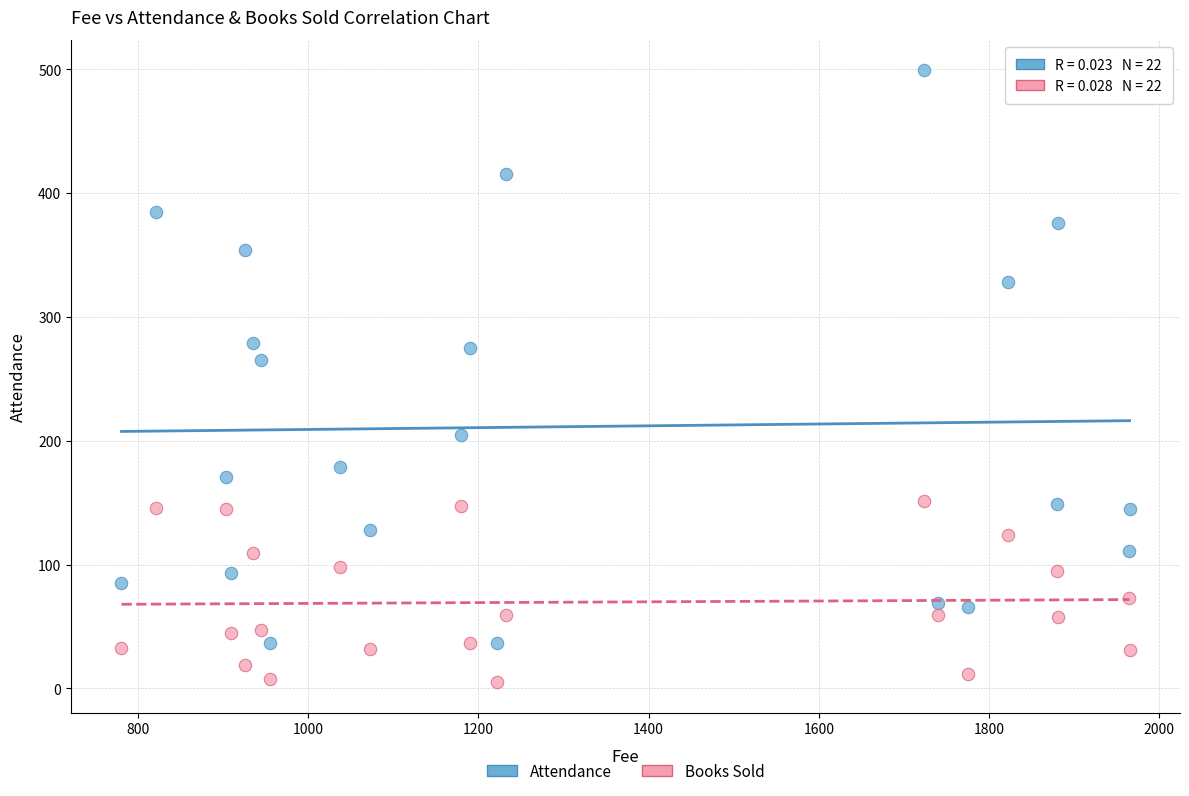

Which series reaches the maximum Y coordinate?

Attendance